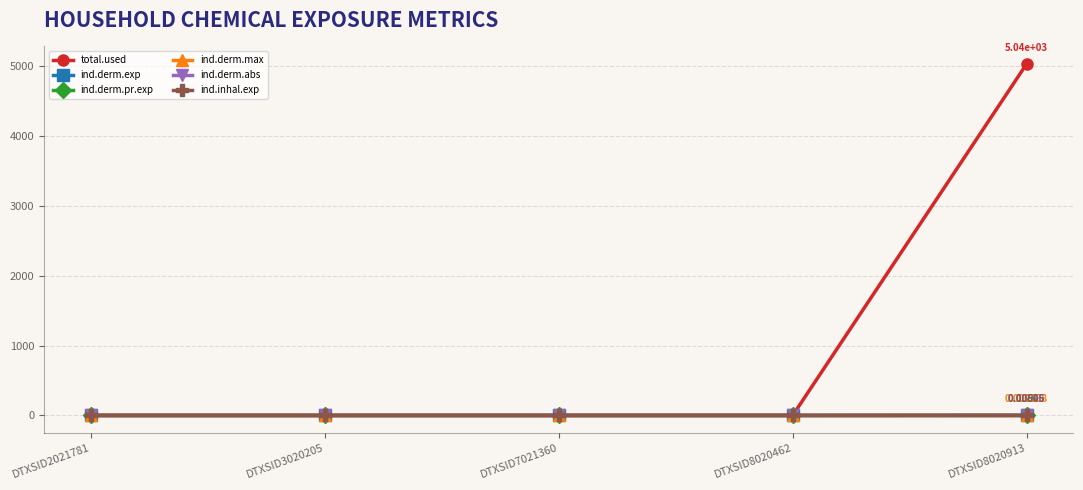

The value of ind.derm.abs at DTXSID8020462 is 0.0. True or false?

True